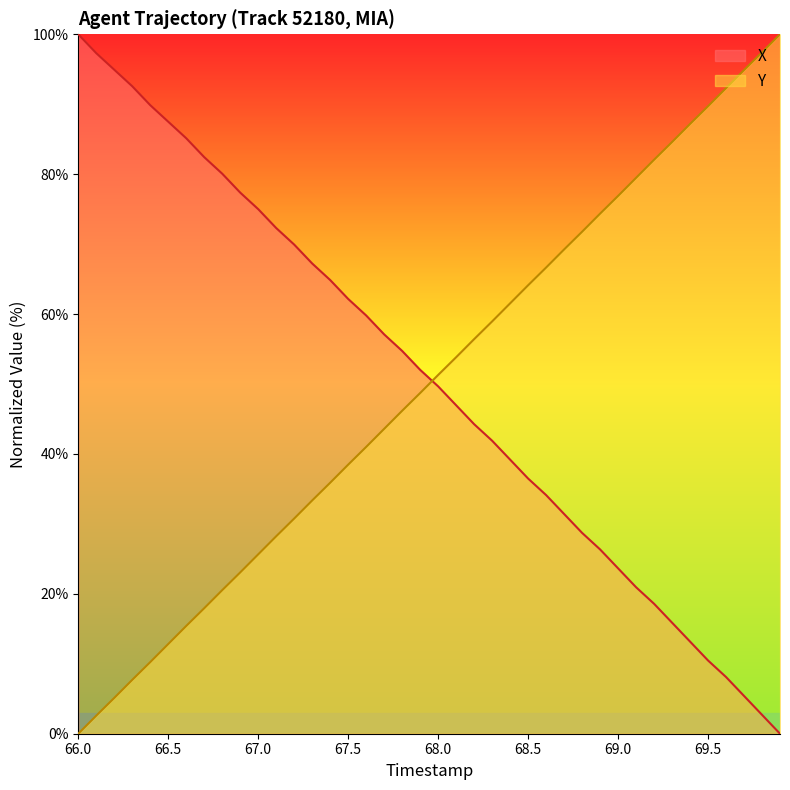

What is the total value across all series at 68.5?

100.6